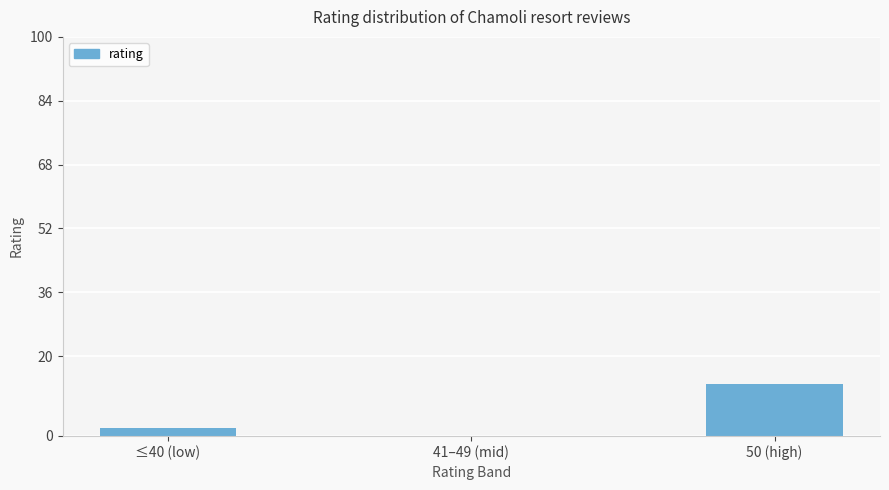

What is the sum of all values?

15